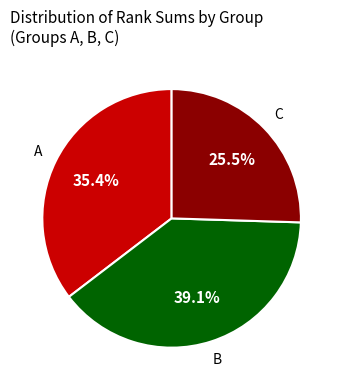

Is there any slice that represents more than half of the pie?

No